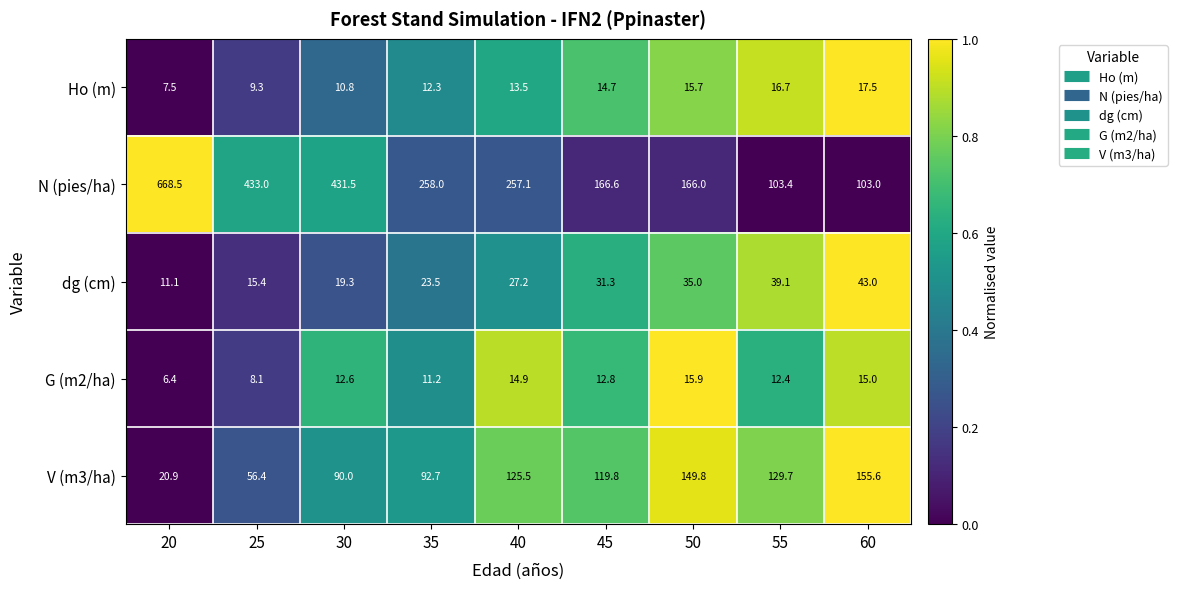

Is it true that G (m2/ha) equals 6.4 at 20?

True